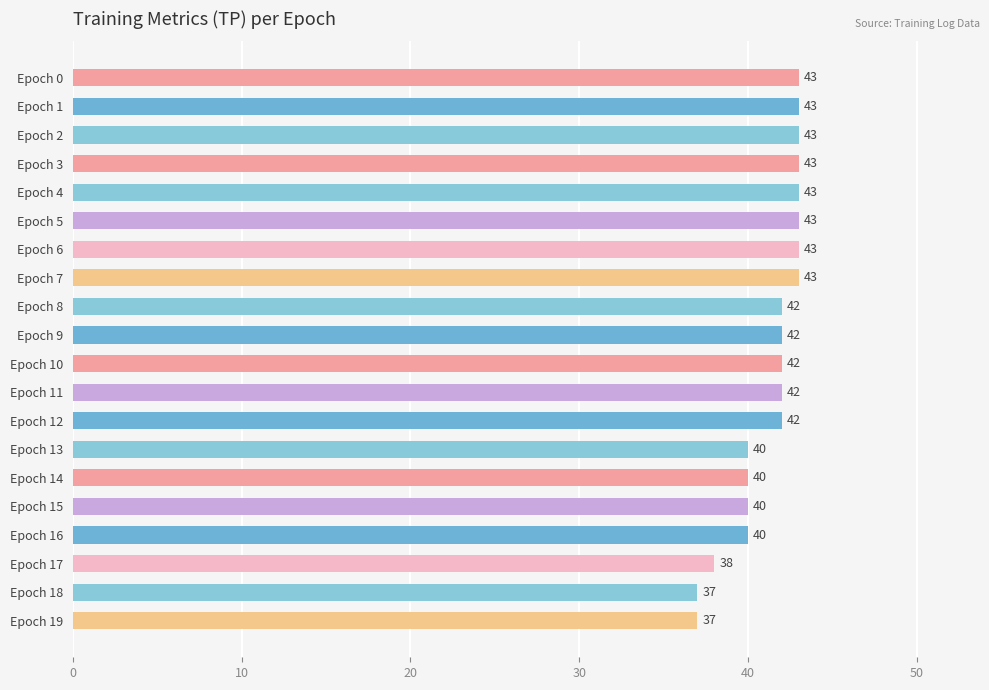

The value at Epoch 19 is 37. True or false?

True